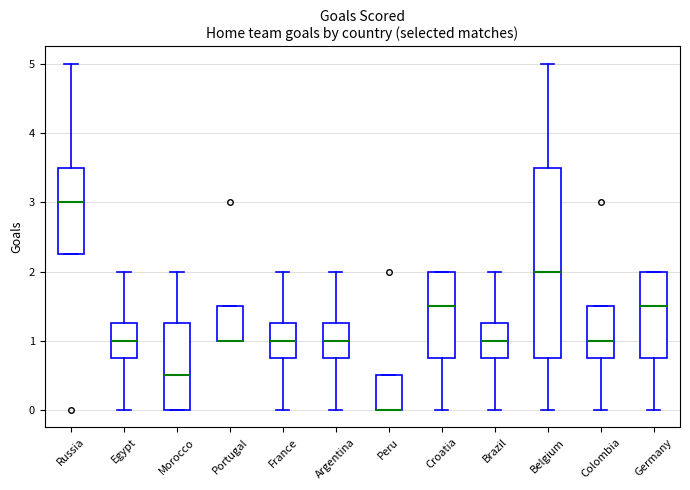

Where does the median line of the box for Germany sit on the y-axis? The values are not printed on the chart, so give them approximately, as read against the axis.

1.5